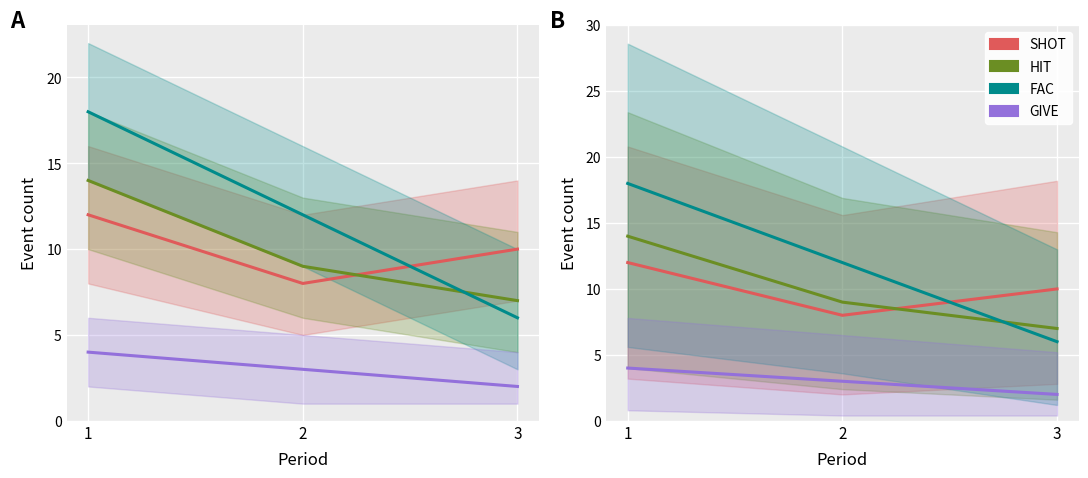

The value of GIVE at 2 is 3. True or false?

True